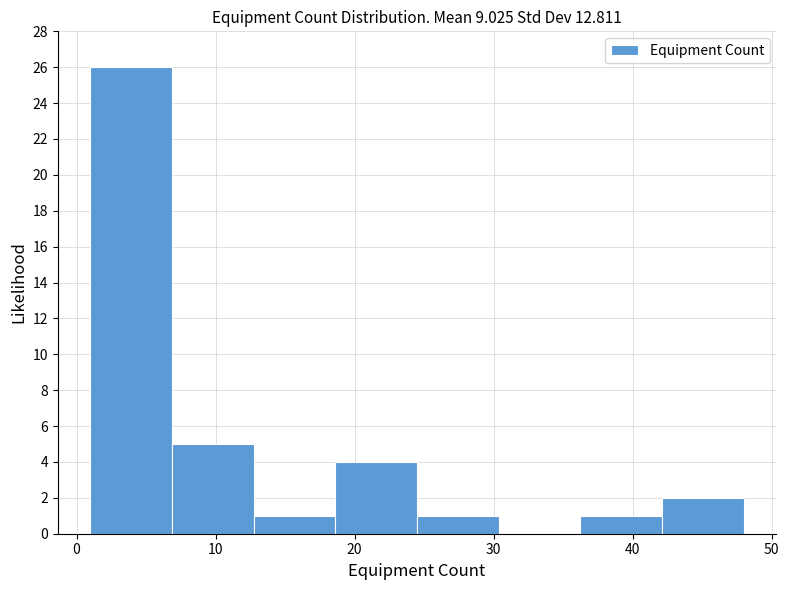

Reading left to right, transcribe this chart: for each bar, give the range it covers on the x-axis and its height. Neither the bar edges nor the heights are printed on the chart, so give them approximately, as read against the axes.

1 to 7: 26
7 to 13: 5
13 to 19: 1
19 to 25: 4
25 to 30: 1
30 to 36: 0
36 to 42: 1
42 to 48: 2